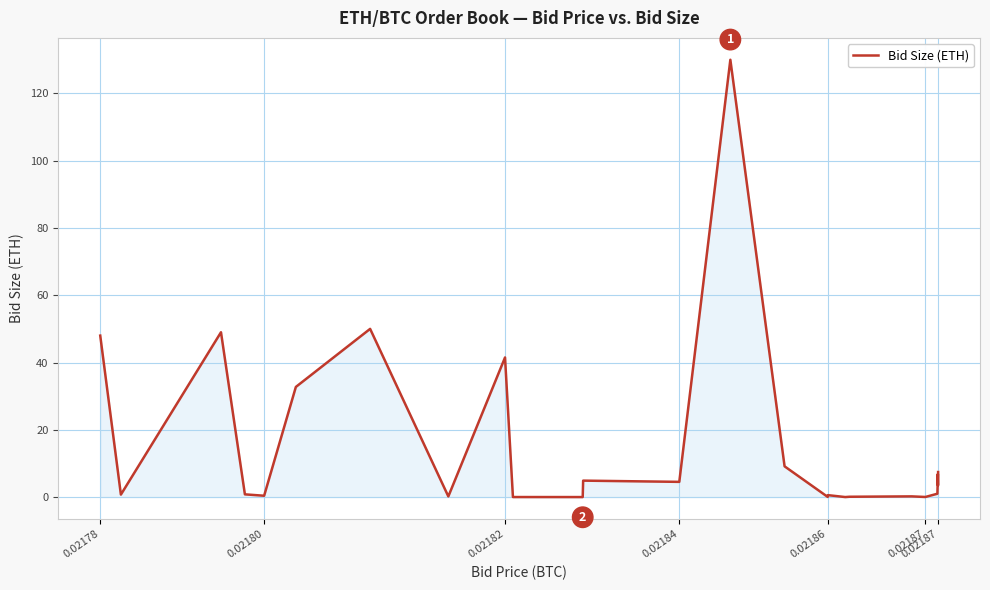

How many lines are shown in the chart?

1